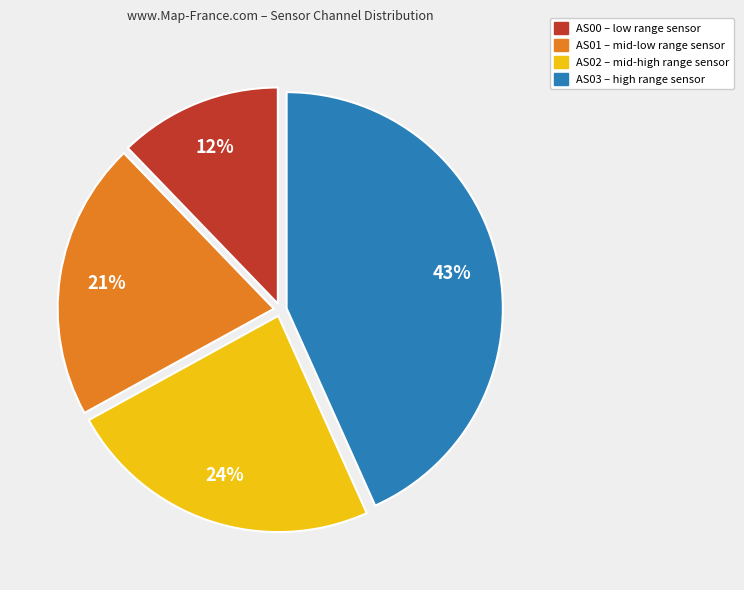

Approximately how many times larger is the value at AS03 compared to AS02?

1.8